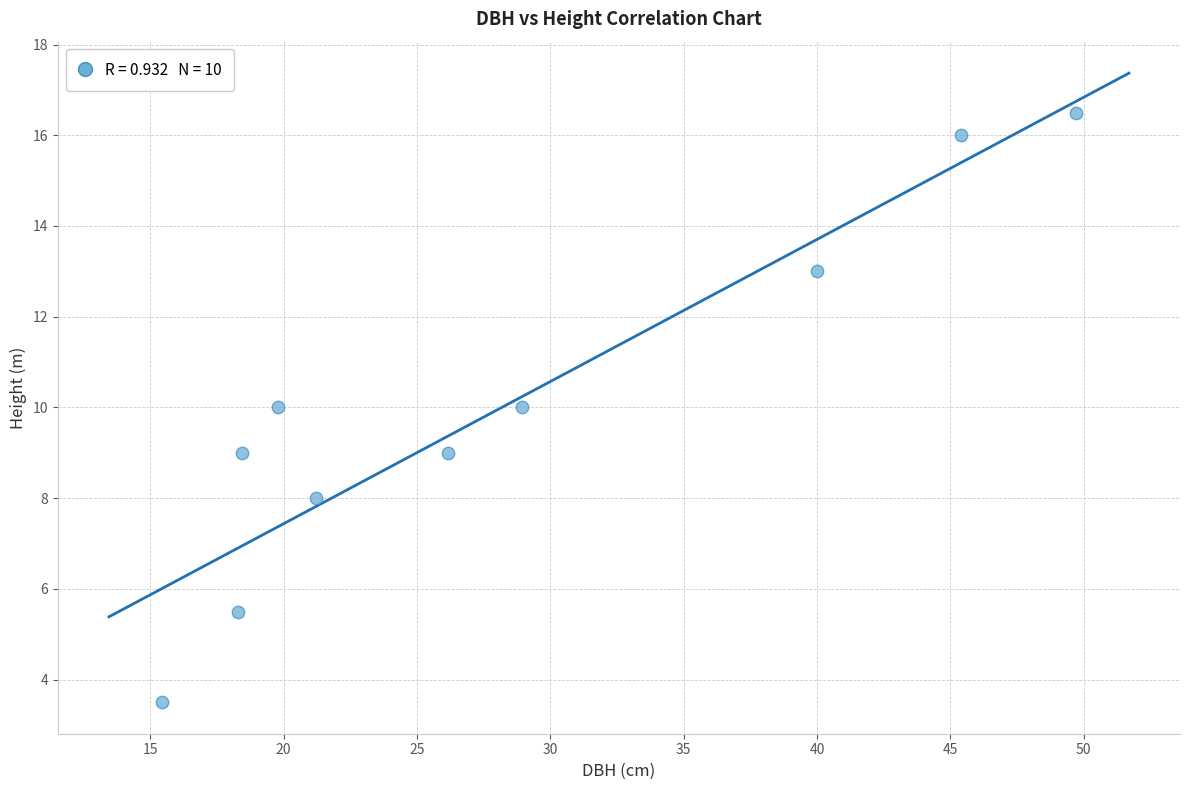

What is the average Y value?

10.1